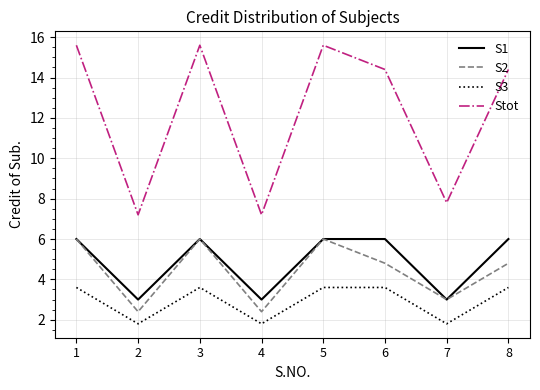

Which series has the largest total across all categories?

Stot